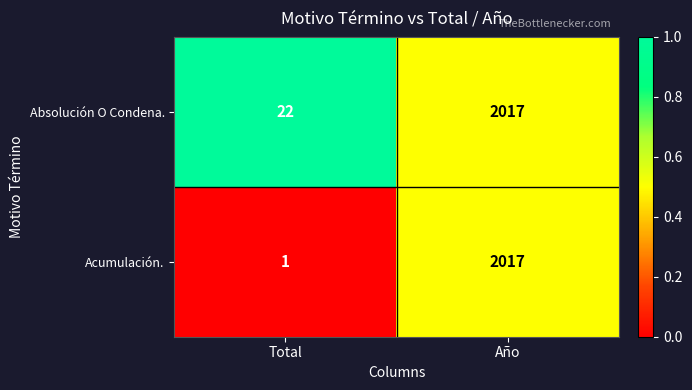

How many distinct data groups are displayed?

2